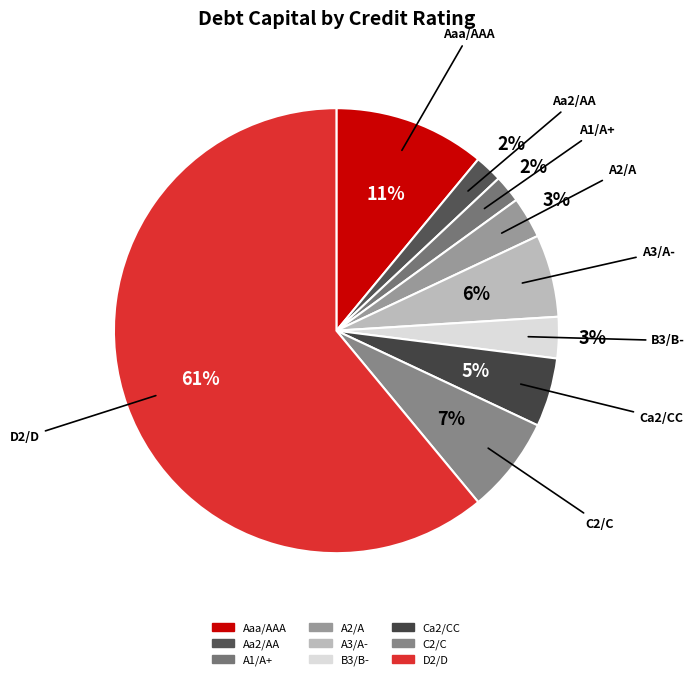

To the nearest percent, what is the average slice percentage?

11%